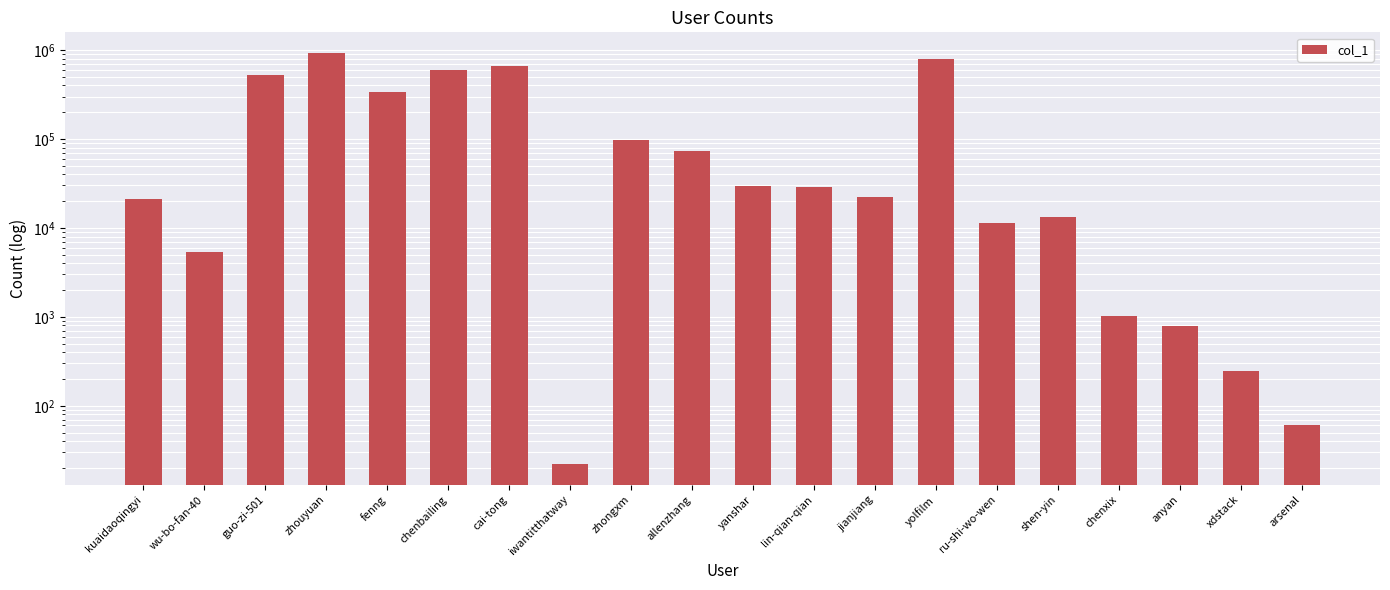

Reading left to right, transcribe all the data shown in this chart.

20903	5427	524012	929634	338349	597403	654350	22	97240	73555	29456	28490	22117	800108	11239	13223	1032	784	245	61